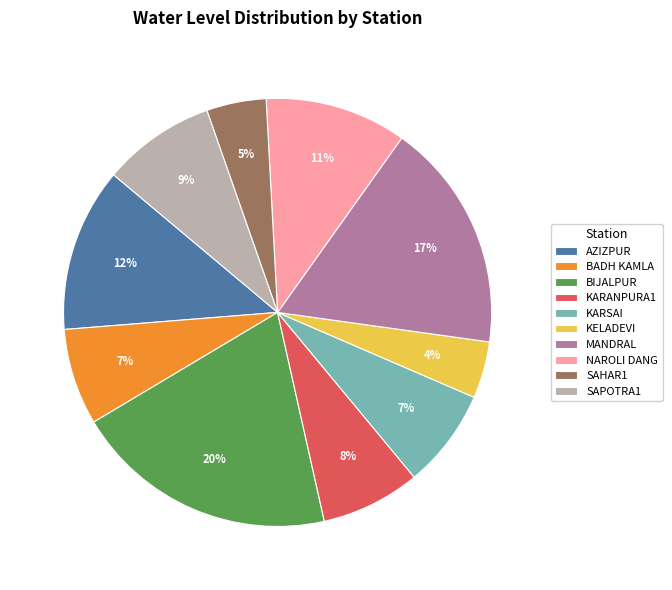

Is MANDRAL the majority of the pie?

No